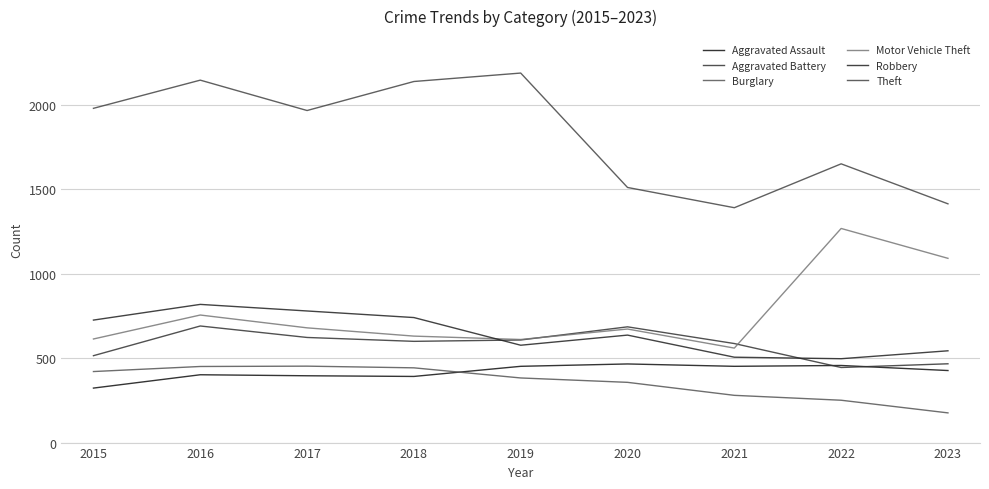

Reading right to left, extract all data points from this chart.

Aggravated Assault: 2023=427	2022=457	2021=452	2020=466	2019=452	2018=392	2017=396	2016=402	2015=323
Aggravated Battery: 2023=467	2022=445	2021=587	2020=686	2019=608	2018=600	2017=623	2016=691	2015=515
Burglary: 2023=176	2022=251	2021=280	2020=357	2019=383	2018=443	2017=453	2016=451	2015=421
Motor Vehicle Theft: 2023=1092	2022=1269	2021=560	2020=673	2019=611	2018=631	2017=680	2016=756	2015=614
Robbery: 2023=544	2022=497	2021=506	2020=637	2019=577	2018=741	2017=780	2016=819	2015=726
Theft: 2023=1415	2022=1652	2021=1392	2020=1512	2019=2190	2018=2140	2017=1968	2016=2148	2015=1981